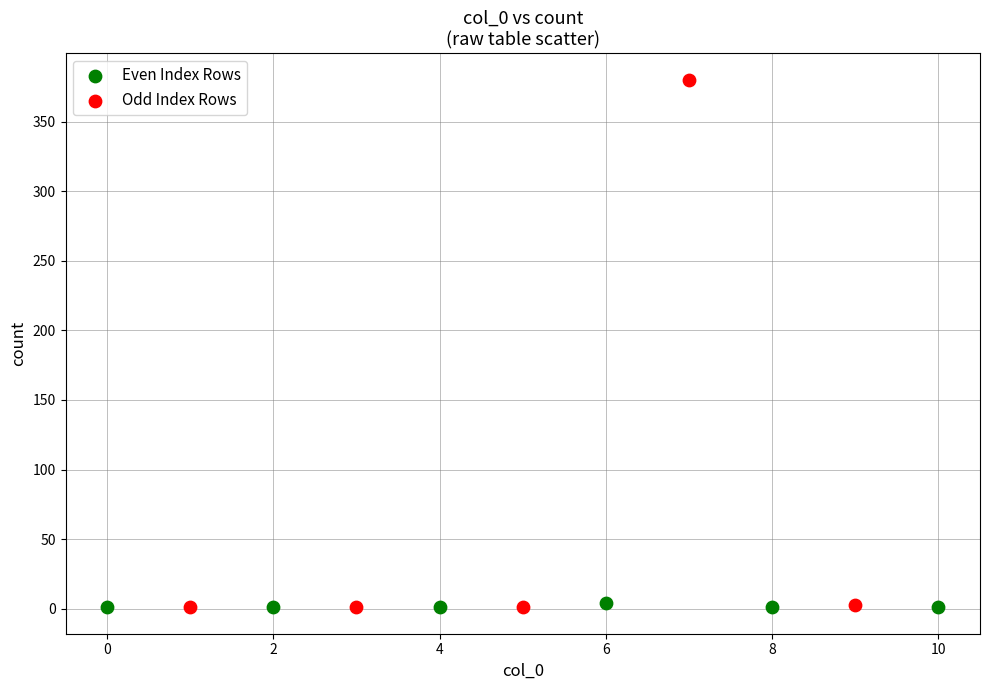

Which series has the largest Y range (max minus min)?

Odd Index Rows